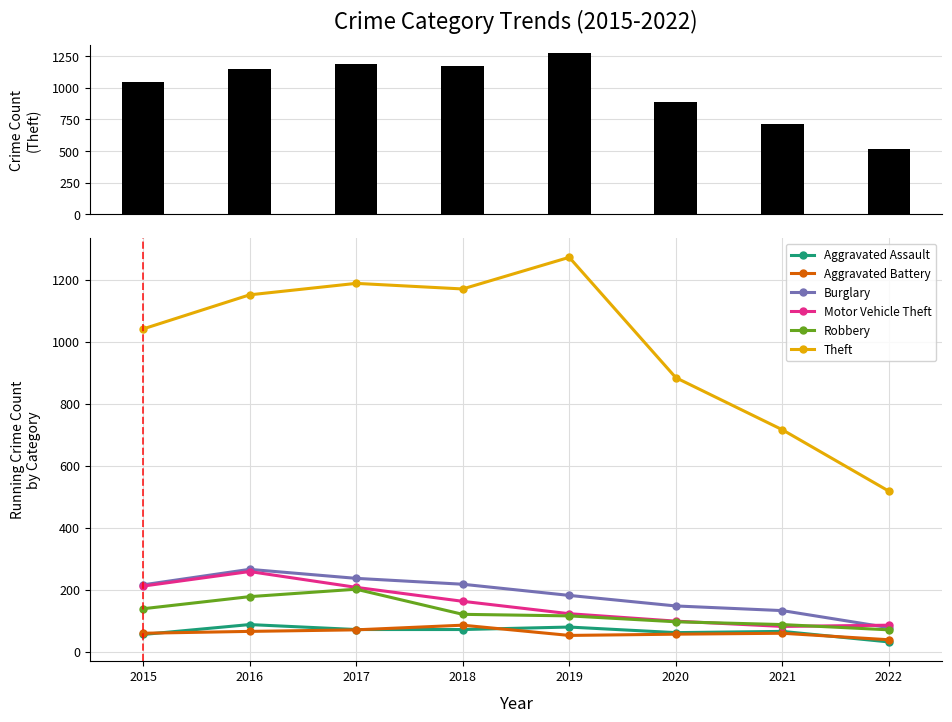

Which series has the largest range (max minus min)?

Theft